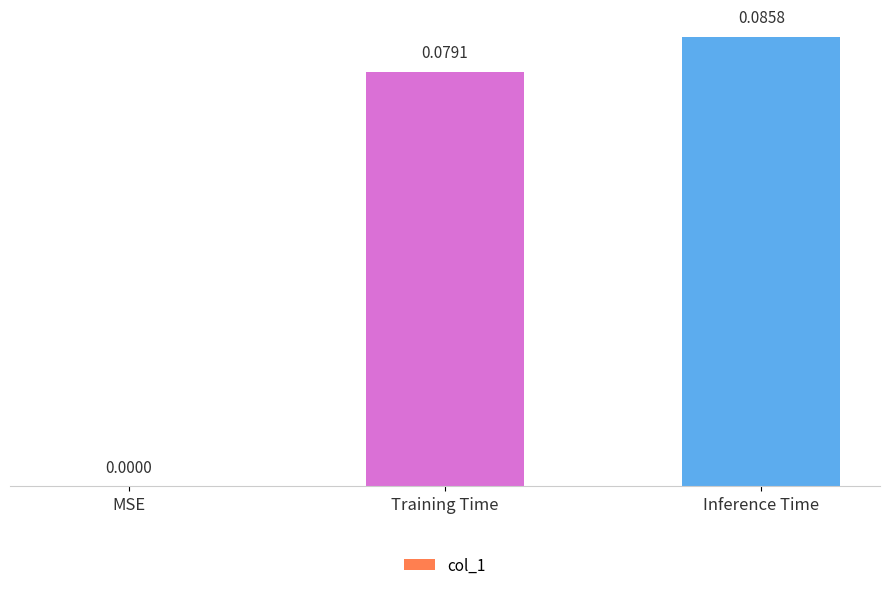

Are the bars horizontal?

No